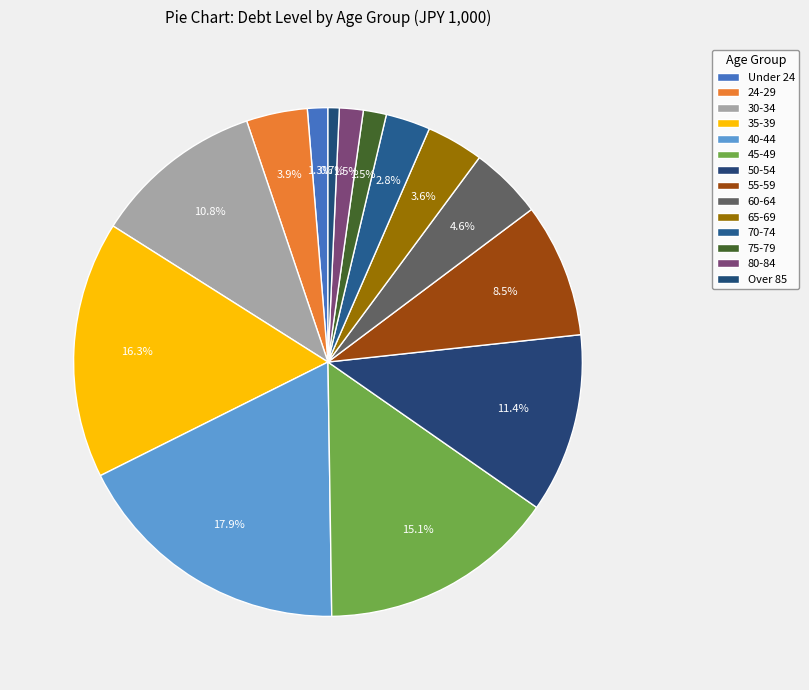

Which has a higher value, 80-84 or 70-74?

70-74